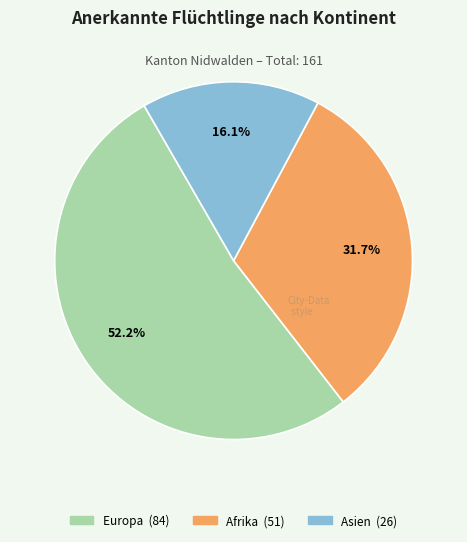

Is there a majority slice in this chart?

Yes